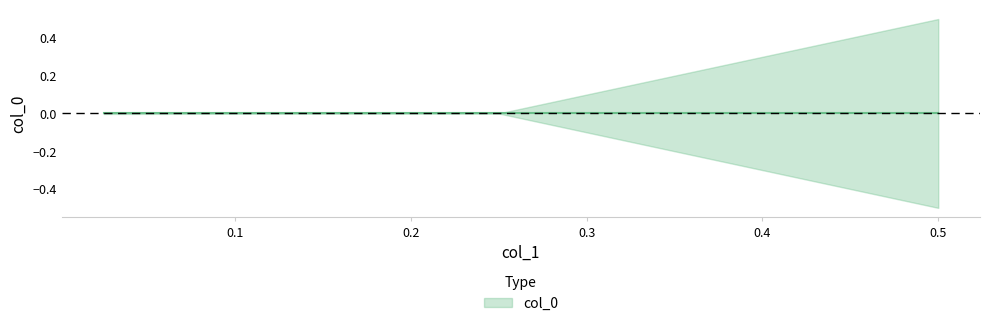

How many distinct data groups are displayed?

1